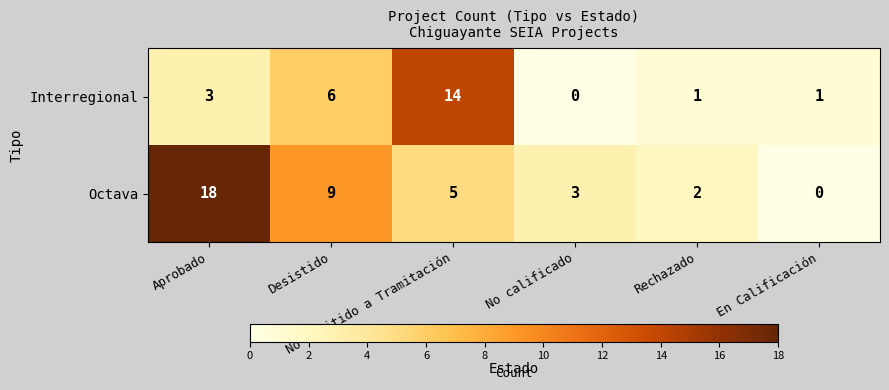

What is the maximum value shown in the chart?

18